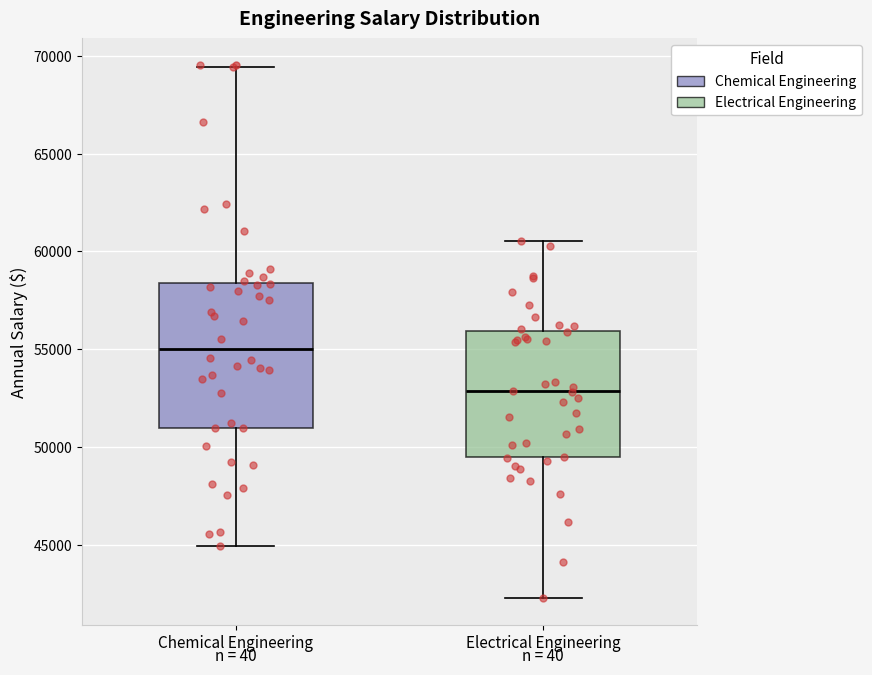

Which box's median line is the lowest?

Electrical Engineering